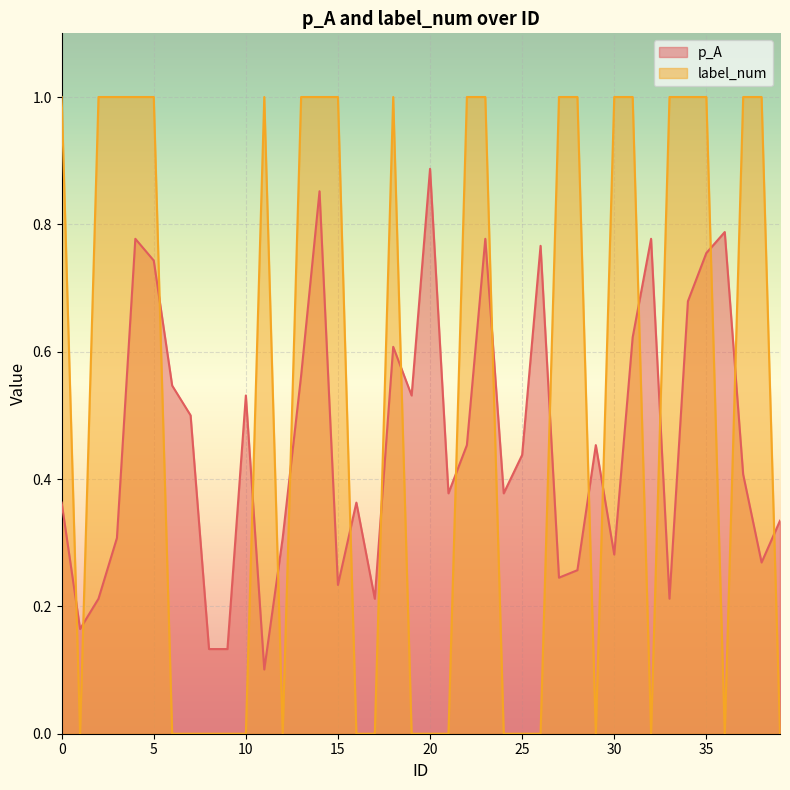

Reading left to right, transcribe all the data shown in this chart.

p_A: 0=0.4	1=0.2	2=0.2	3=0.3	4=0.8	5=0.7	6=0.5	7=0.5	8=0.1	9=0.1	10=0.5	11=0.1	12=0.3	13=0.6	14=0.9	15=0.2	16=0.4	17=0.2	18=0.6	19=0.5	20=0.9	21=0.4	22=0.5	23=0.8	24=0.4	25=0.4	26=0.8	27=0.2	28=0.3	29=0.5	30=0.3	31=0.6	32=0.8	33=0.2	34=0.7	35=0.8	36=0.8	37=0.4	38=0.3	39=0.3
label_num: 0=1.0	1=0.0	2=1.0	3=1.0	4=1.0	5=1.0	6=0.0	7=0.0	8=0.0	9=0.0	10=0.0	11=1.0	12=0.0	13=1.0	14=1.0	15=1.0	16=0.0	17=0.0	18=1.0	19=0.0	20=0.0	21=0.0	22=1.0	23=1.0	24=0.0	25=0.0	26=0.0	27=1.0	28=1.0	29=0.0	30=1.0	31=1.0	32=0.0	33=1.0	34=1.0	35=1.0	36=0.0	37=1.0	38=1.0	39=0.0